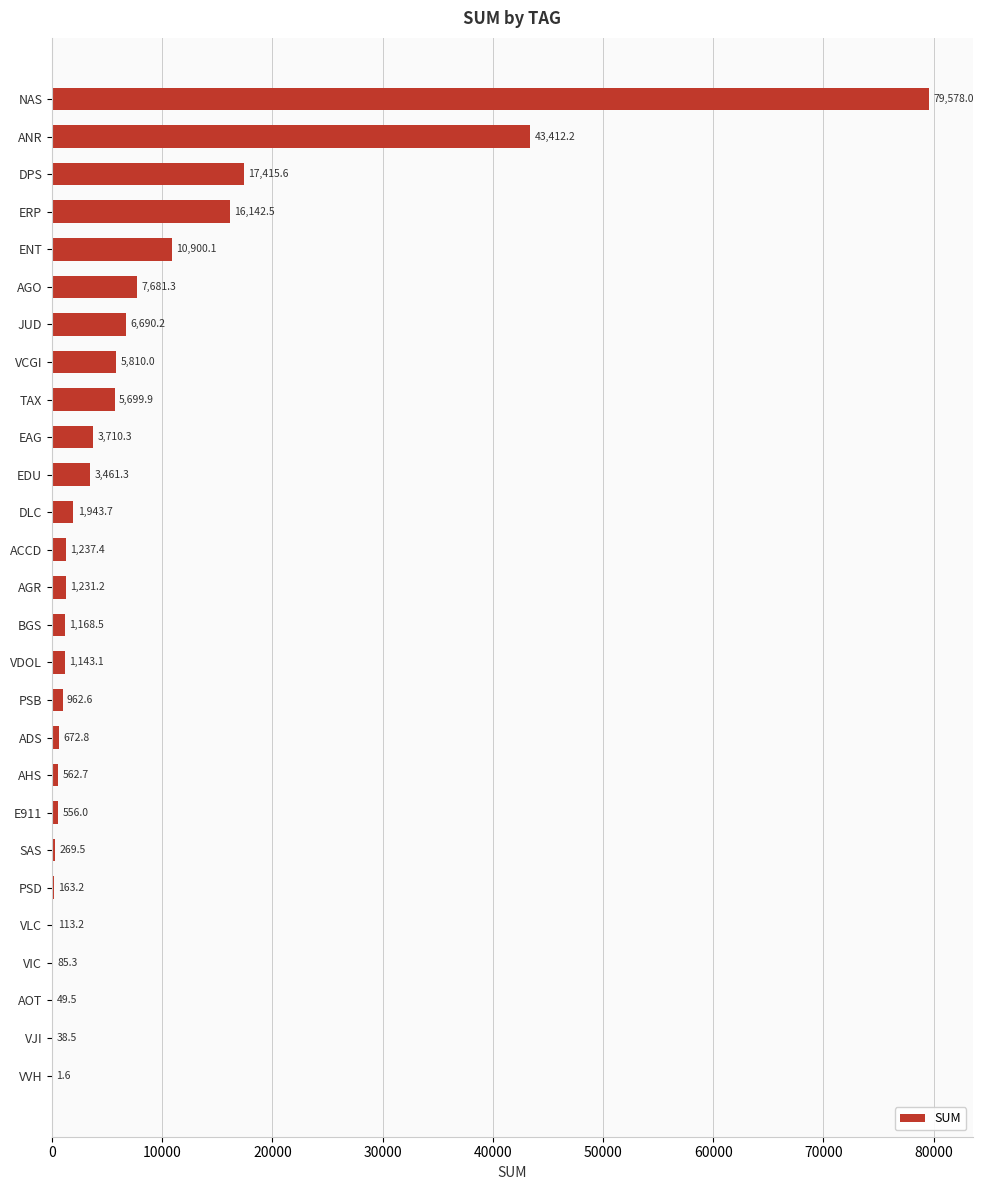

Which category has the highest value across all series?

NAS